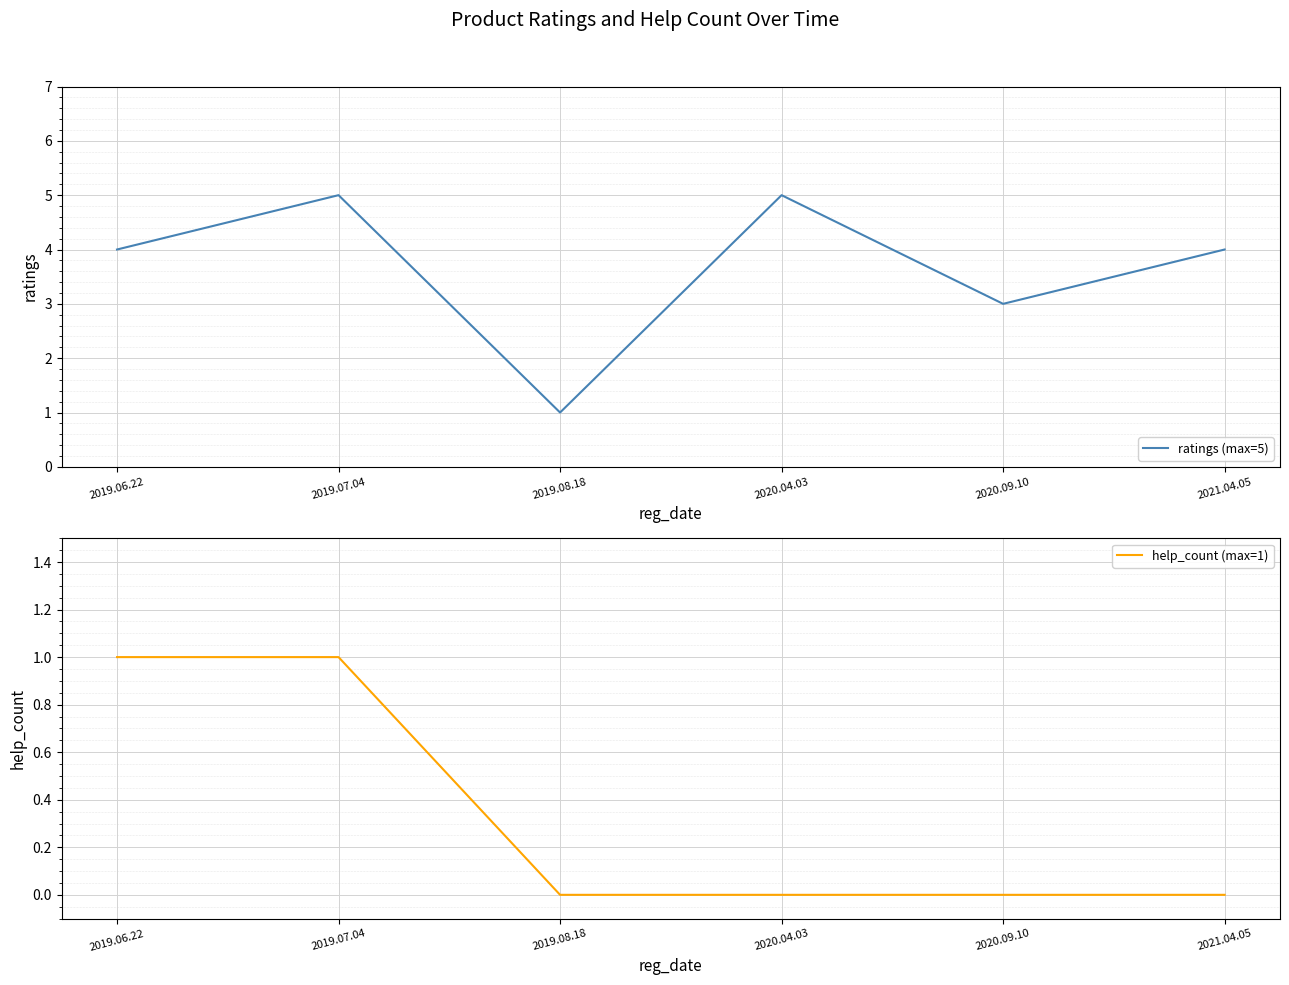

What is the sum of the ratings (max=5) values at 2020.09.10 and 2020.04.03?

8